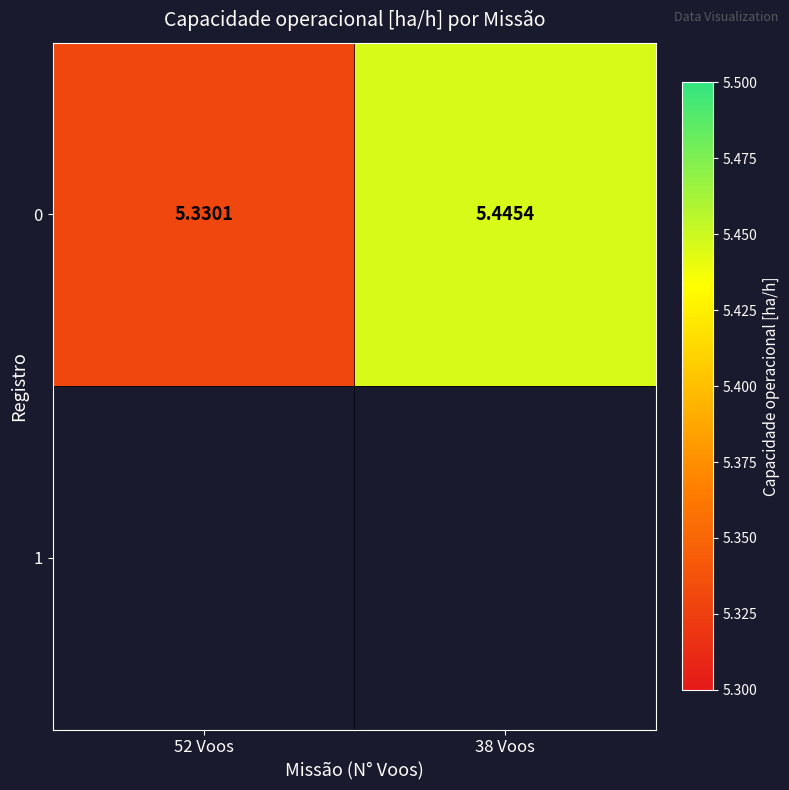

What is the change in value from 52 Voos to 38 Voos?

+0.1